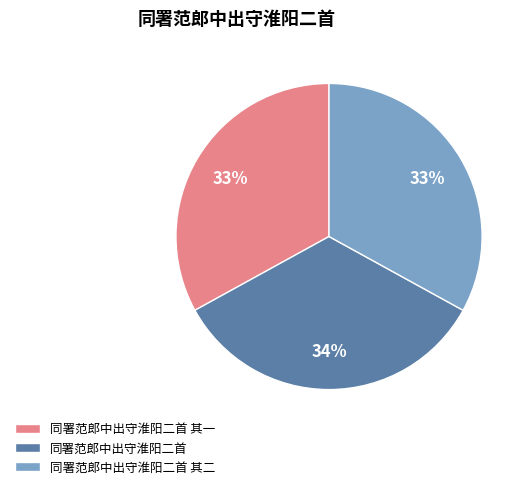

To the nearest percent, what is the difference between the largest and smallest slice percentages?

1%